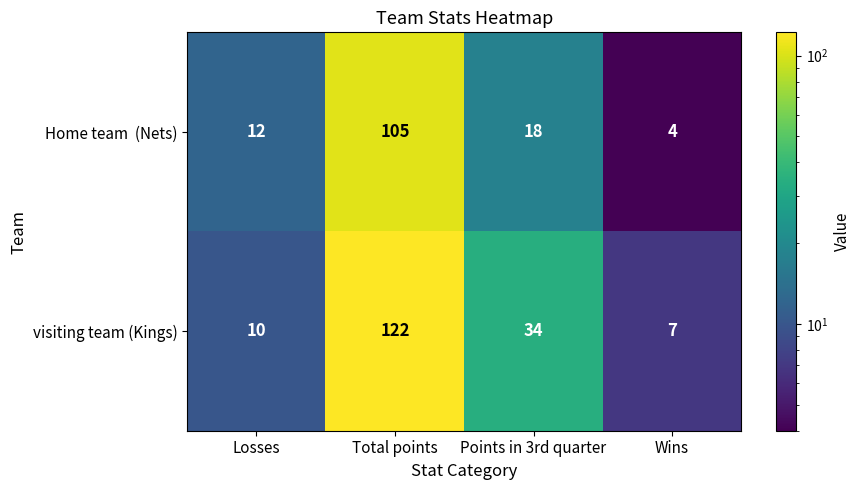

What is the difference between the highest and lowest values at Points in 3rd quarter?

16